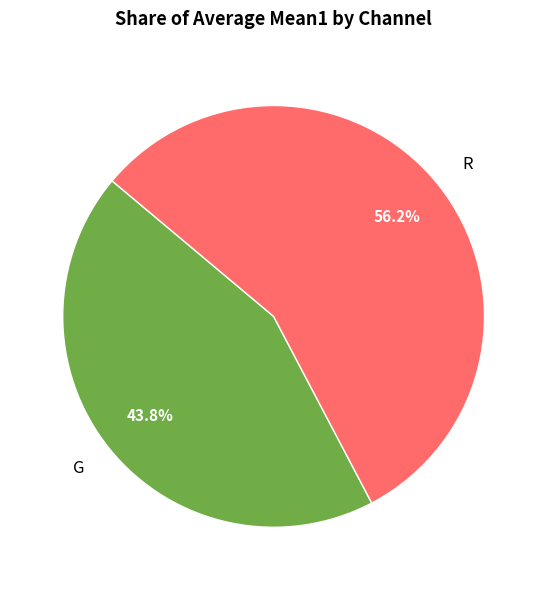

What portion of the pie excludes G?

56.2%